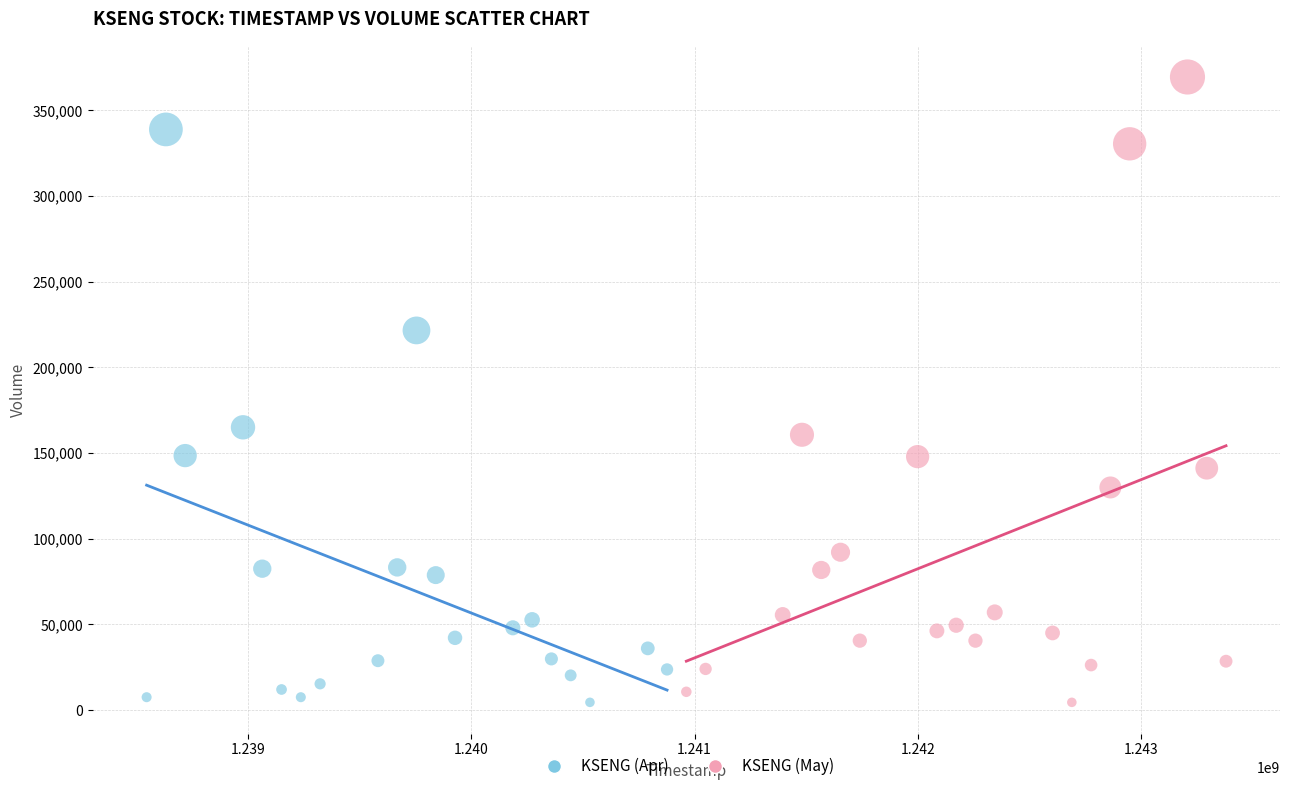

Which series contains the highest Y value?

KSENG (May)